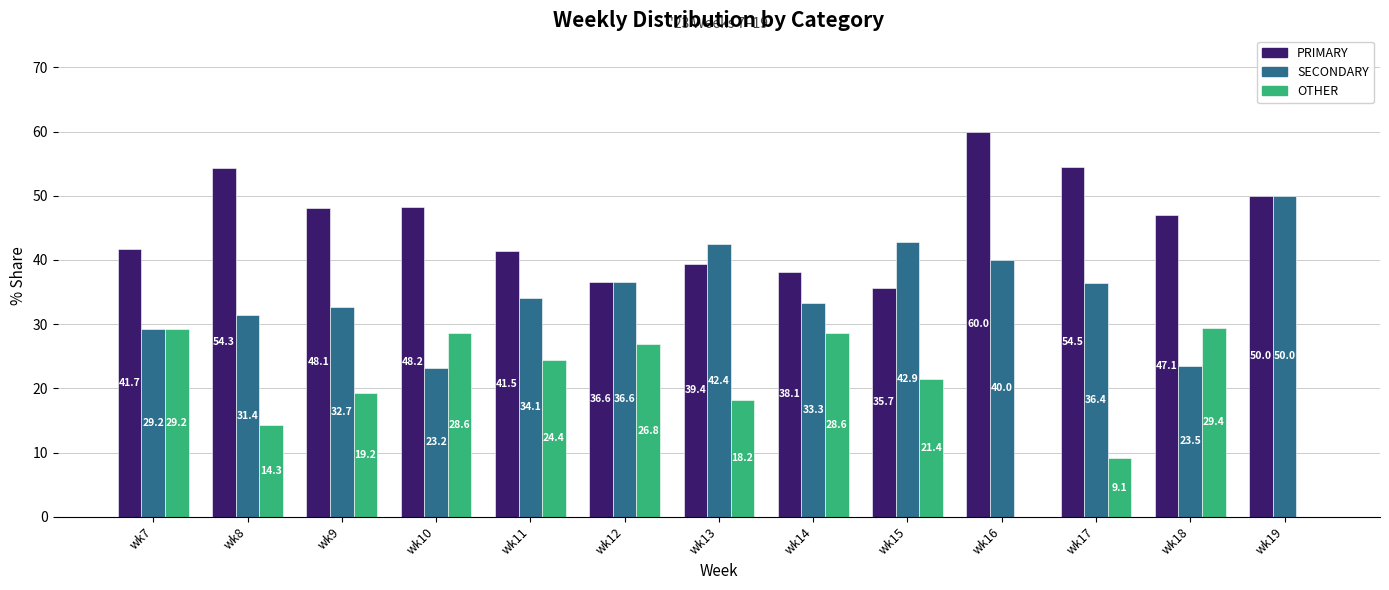

What is the sum of the PRIMARY values at wk14 and wk16?

98.1